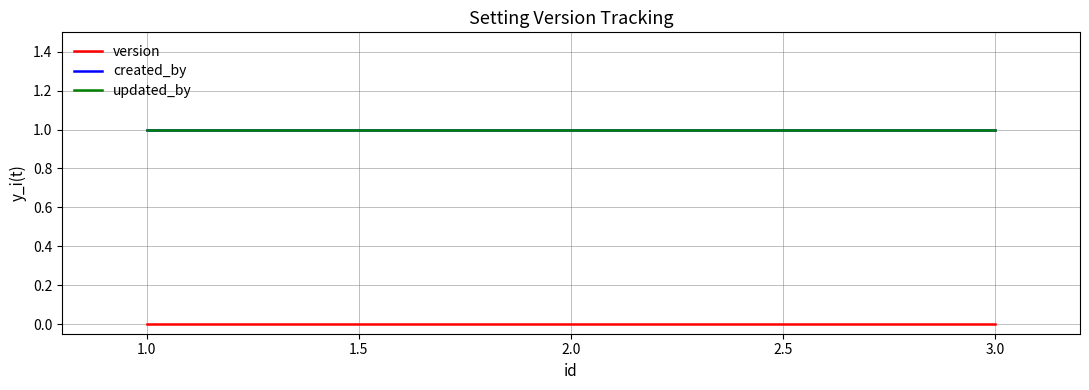

What is the sum of all updated_by values?

3